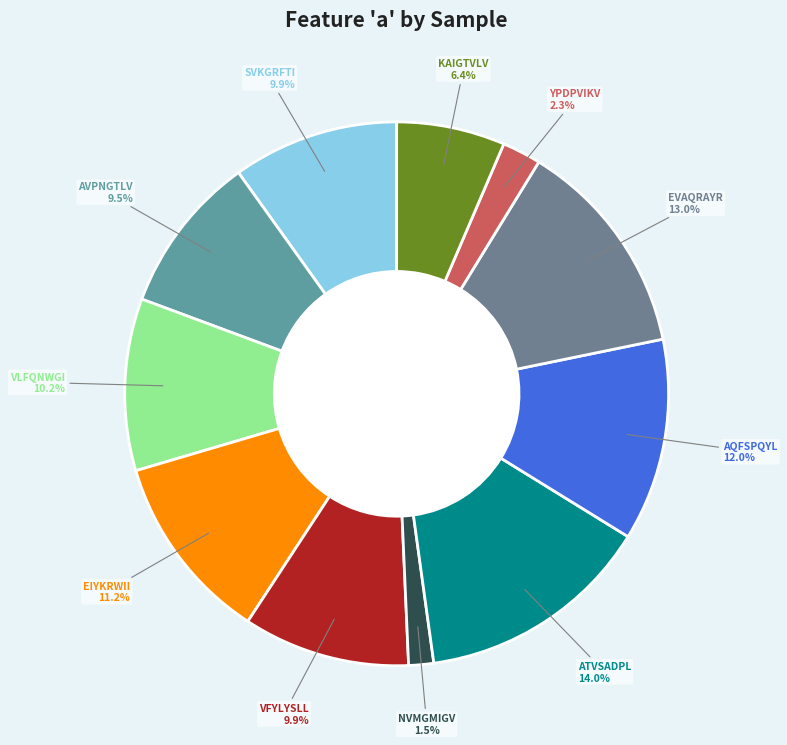

Does NVMGMIGV represent more than half of the total?

No